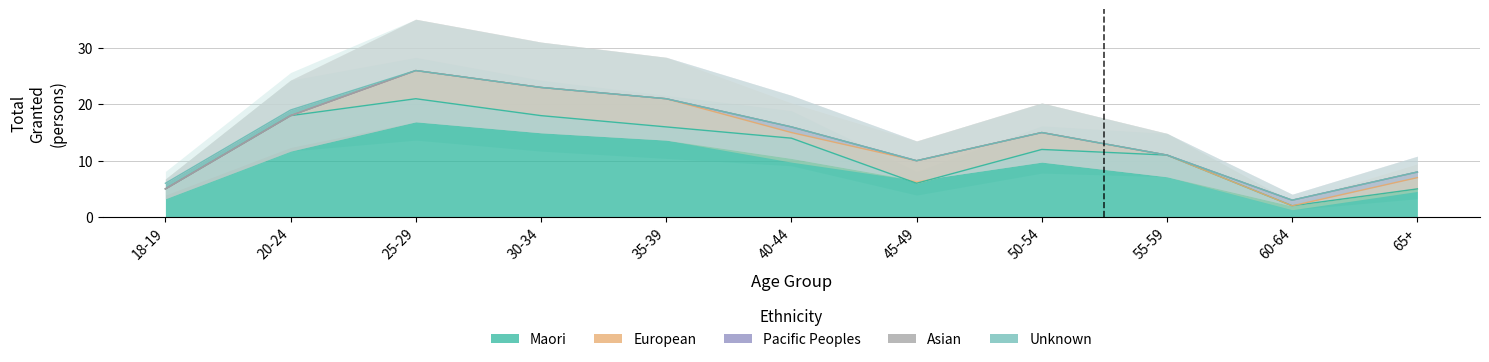

How many positive values does the Pacific Peoples series have?

3